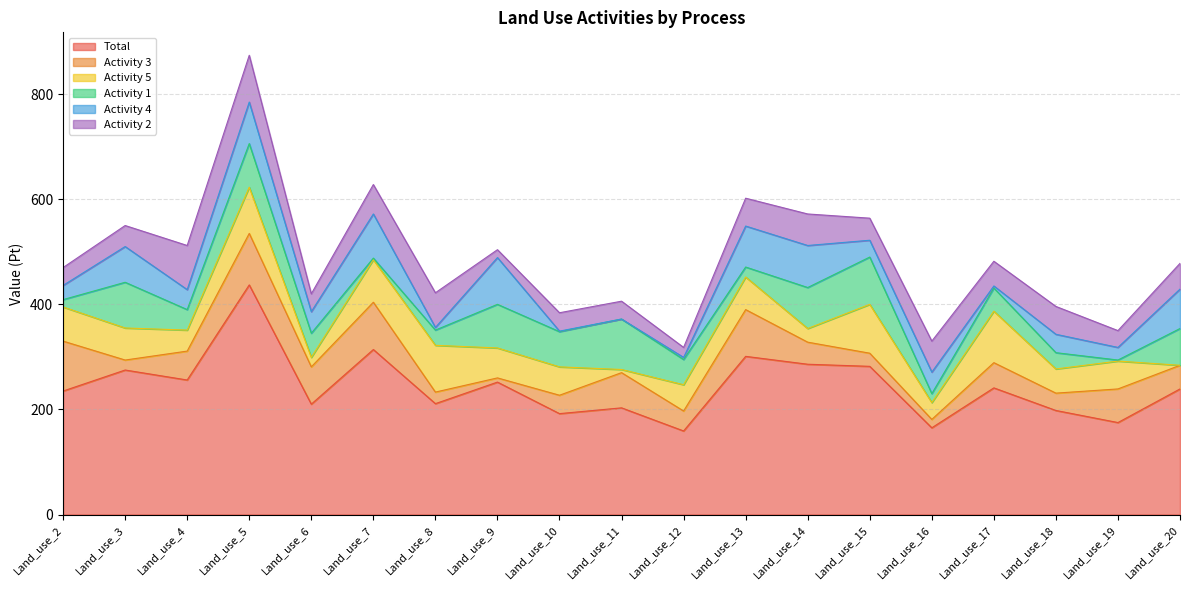

What is the value of the Activity 3 point at the 13th from the left?

42